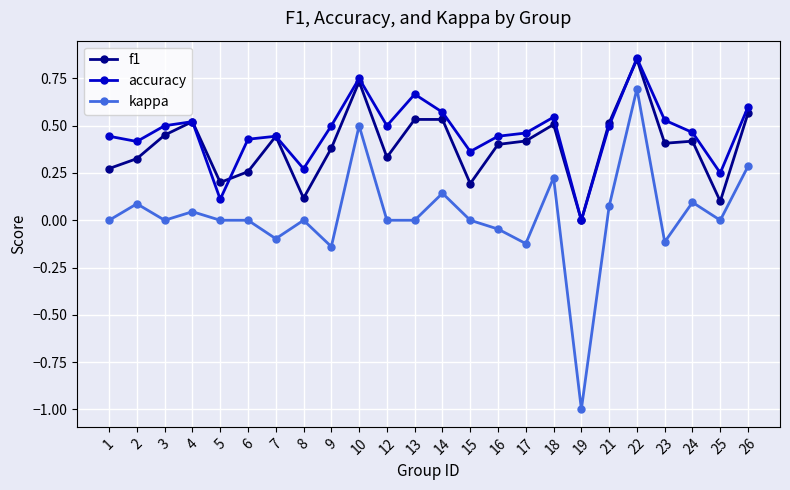

True or false: kappa has more than 1 points higher than both neighbors.

True